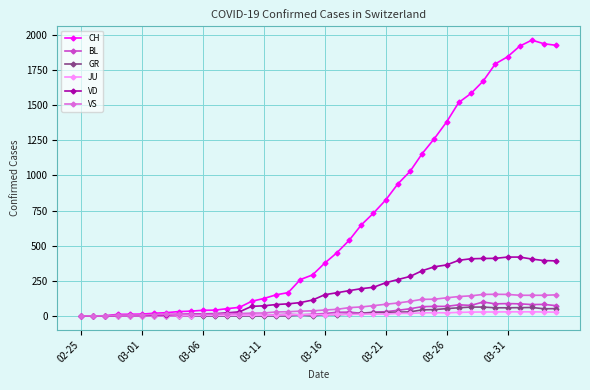

Count the number of categories in the chart.

40